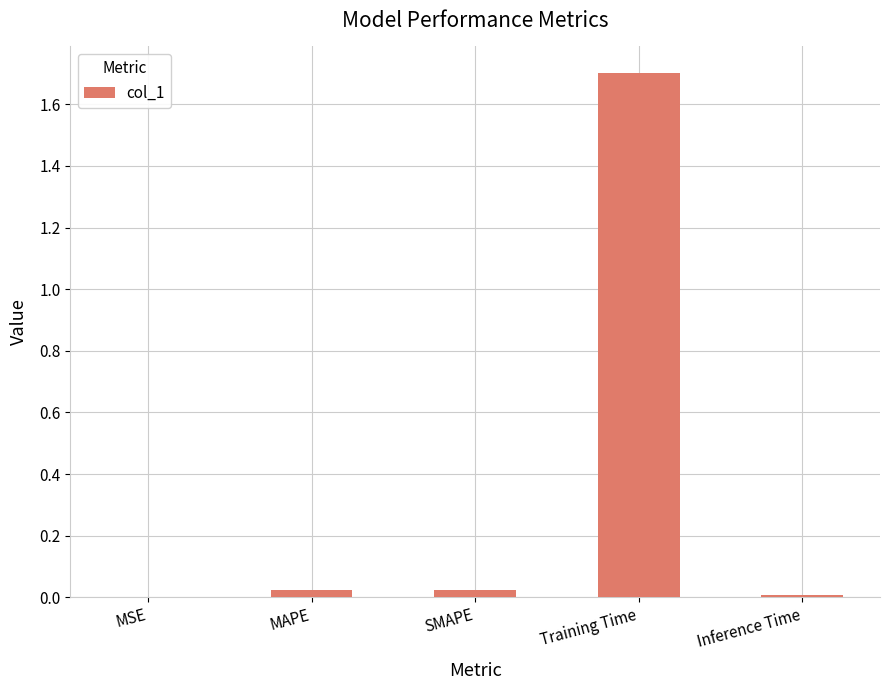

Between Inference Time and Training Time, which is larger?

Training Time